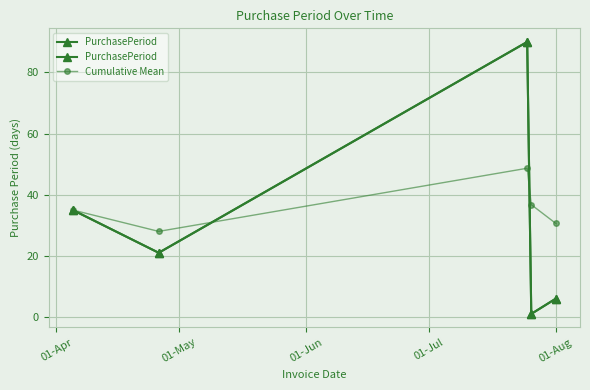

True or false: PurchasePeriod has more than 2 interior local peaks.

False